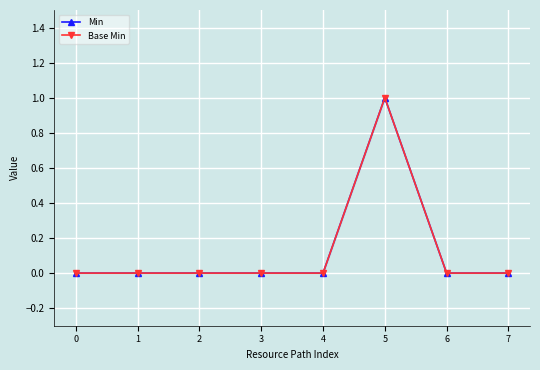

Reading left to right, what are all the values shown in this chart?

Min: 0	0	0	0	0	1	0	0
Base Min: 0	0	0	0	0	1	0	0